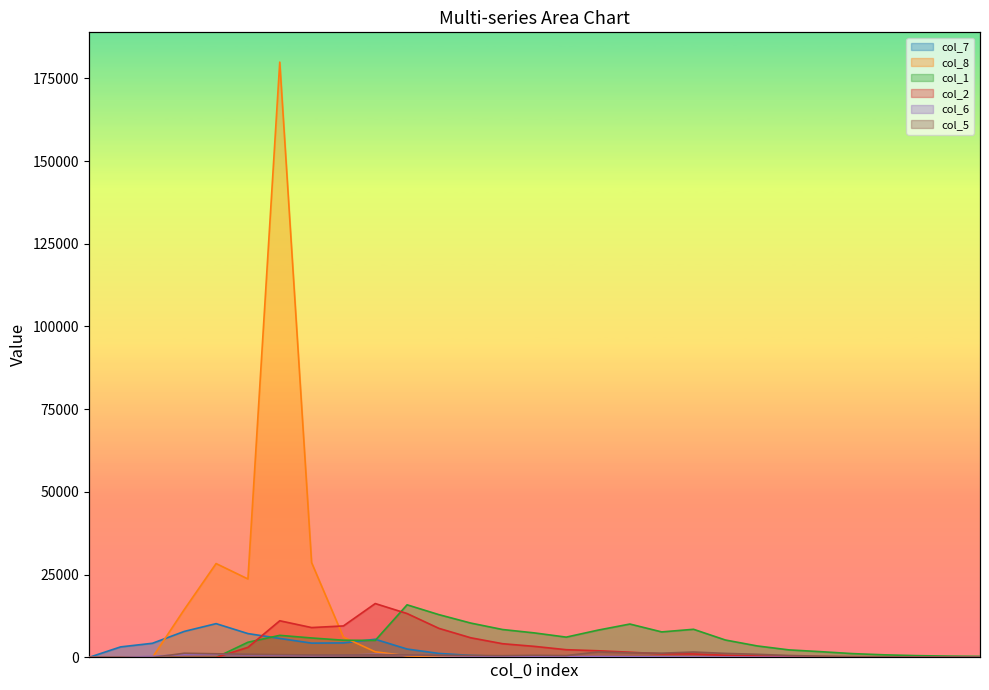

Where is col_6 nearest to the value 509?

13